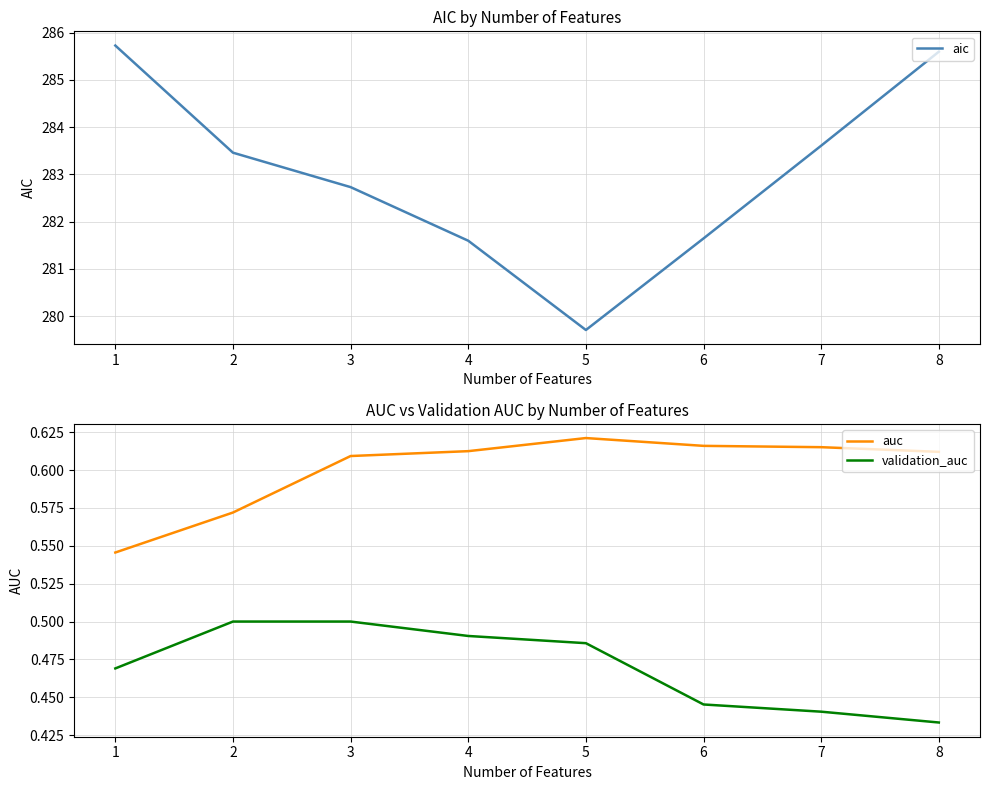

Is this an area chart (filled region under the line)?

No